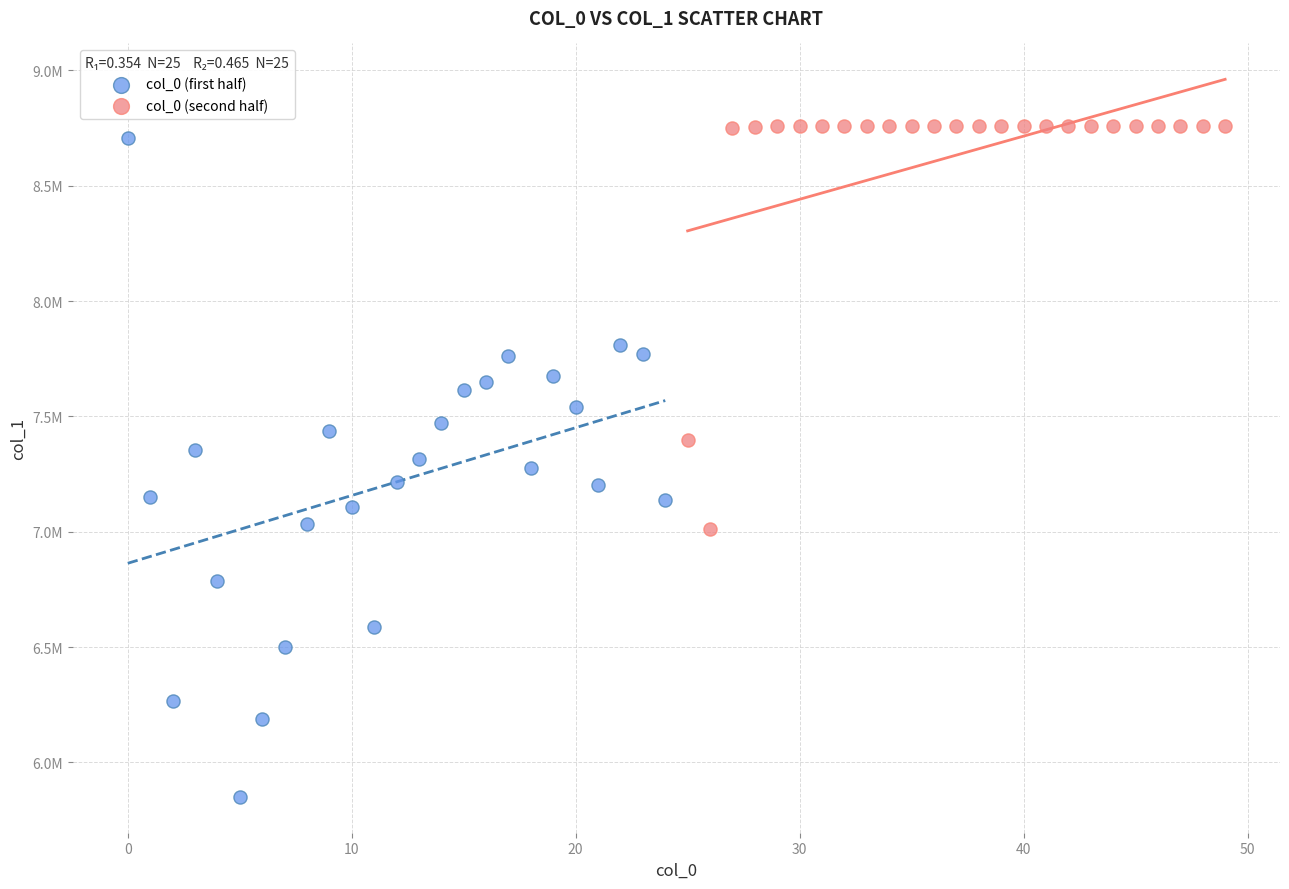

What are all the series names shown in the legend?

col_0 (first half), col_0 (second half)